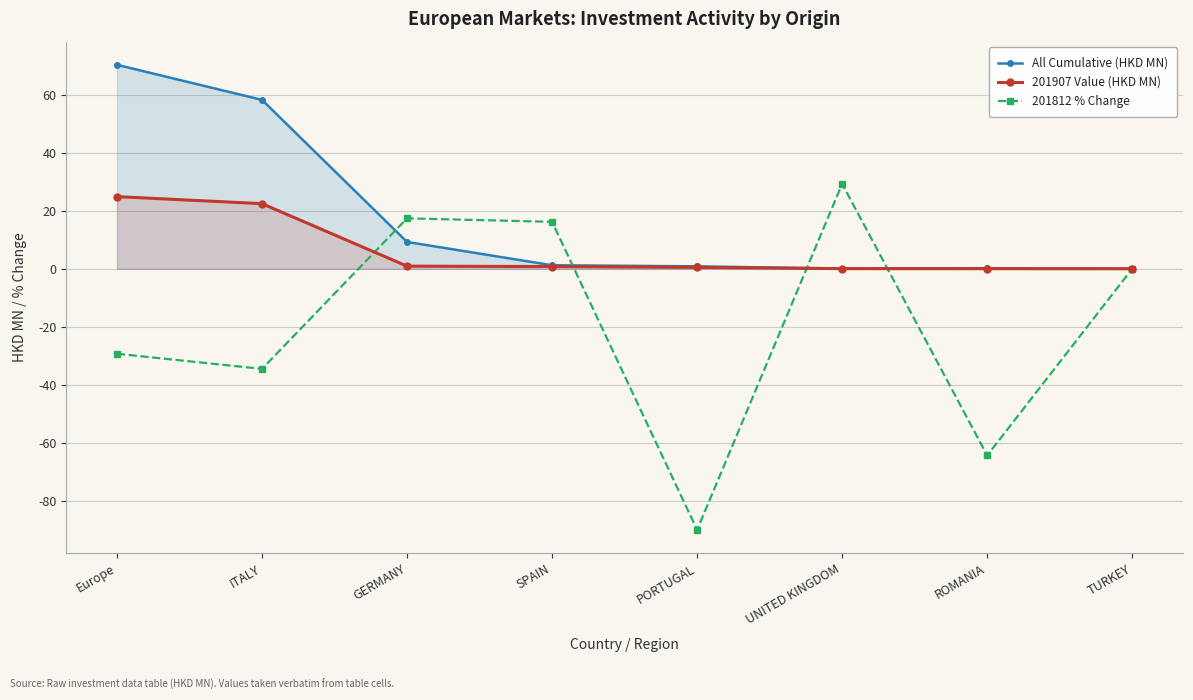

Which series has the largest range (max minus min)?

201812 % Change